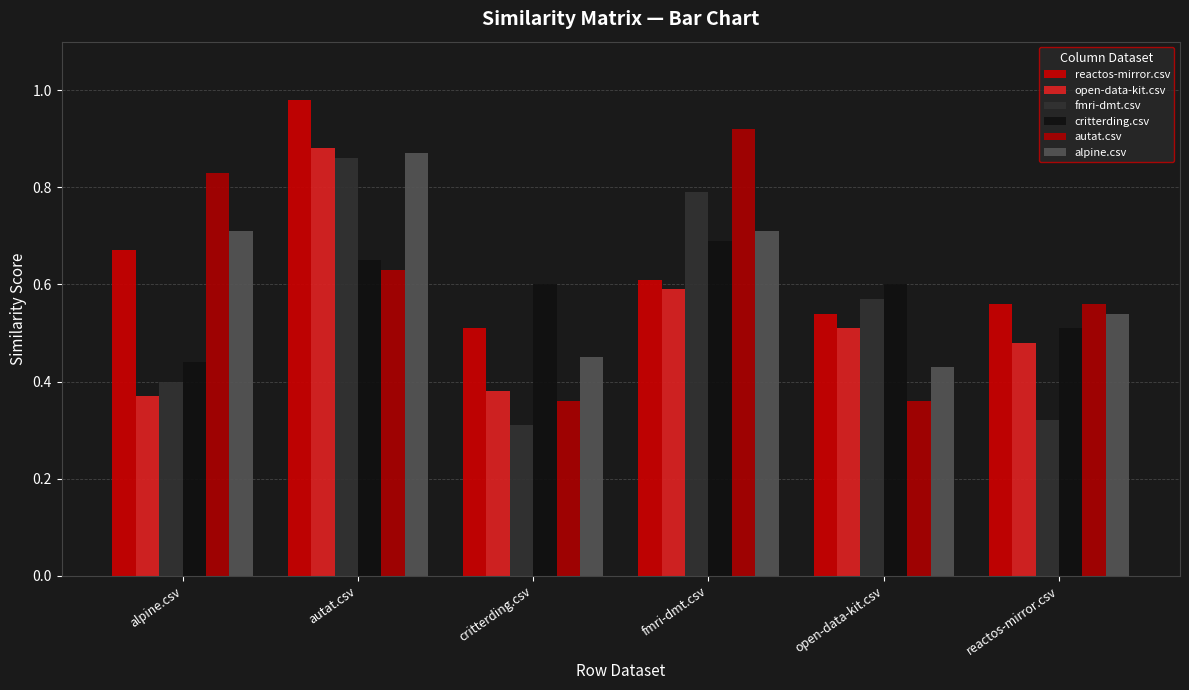

What is the minimum value shown in the chart?

0.3